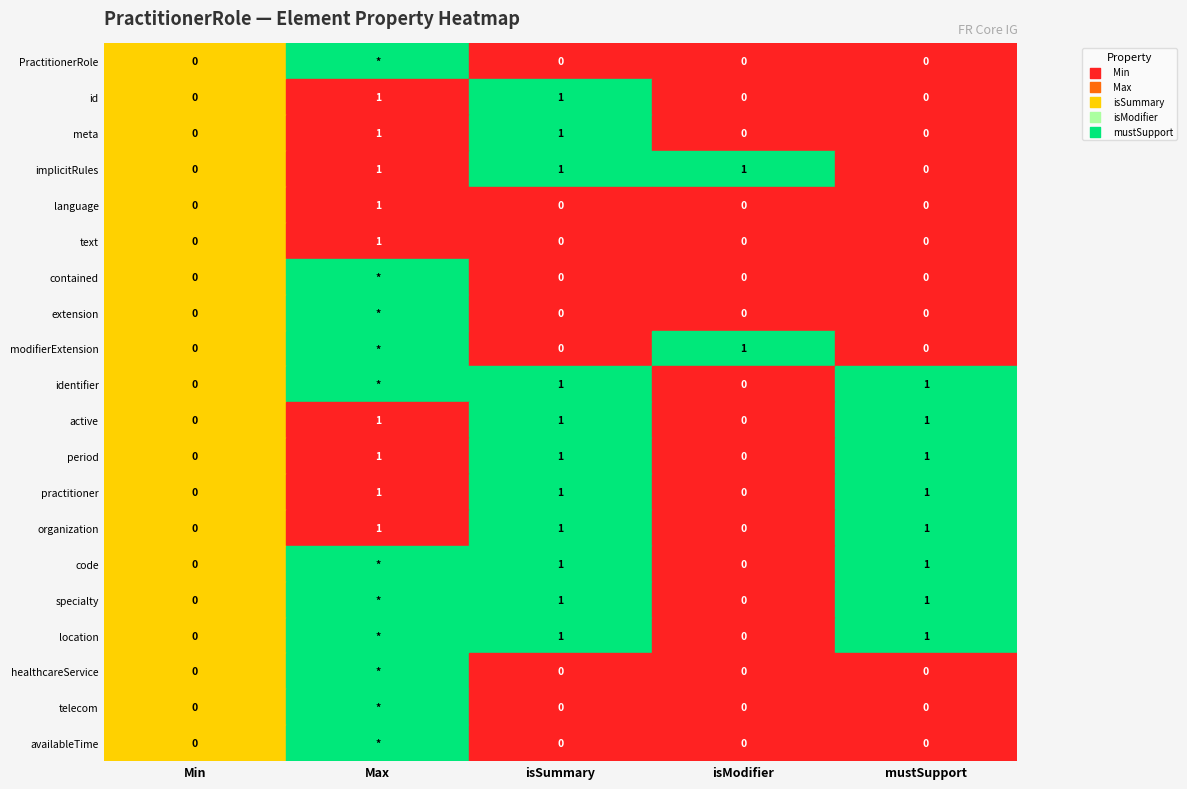

Reading left to right, extract all data points from this chart.

PractitionerRole: 0	99	0	0	0
PractitionerRole.id: 0	1	1	0	0
PractitionerRole.meta: 0	1	1	0	0
PractitionerRole.implicitRules: 0	1	1	1	0
PractitionerRole.language: 0	1	0	0	0
PractitionerRole.text: 0	1	0	0	0
PractitionerRole.contained: 0	99	0	0	0
PractitionerRole.extension: 0	99	0	0	0
PractitionerRole.modifierExtension: 0	99	0	1	0
PractitionerRole.identifier: 0	99	1	0	1
PractitionerRole.active: 0	1	1	0	1
PractitionerRole.period: 0	1	1	0	1
PractitionerRole.practitioner: 0	1	1	0	1
PractitionerRole.organization: 0	1	1	0	1
PractitionerRole.code: 0	99	1	0	1
PractitionerRole.specialty: 0	99	1	0	1
PractitionerRole.location: 0	99	1	0	1
PractitionerRole.healthcareService: 0	99	0	0	0
PractitionerRole.telecom: 0	99	0	0	0
PractitionerRole.availableTime: 0	99	0	0	0